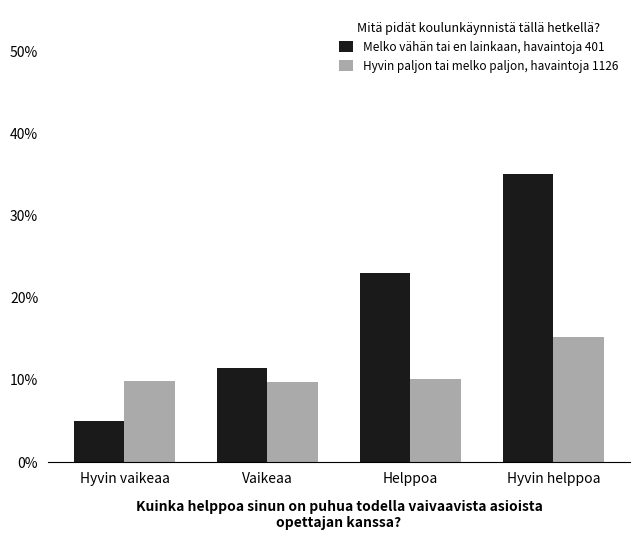

Where is Hyvin paljon tai melko paljon, havaintoja 1126 nearest to the value 0?

Vaikeaa